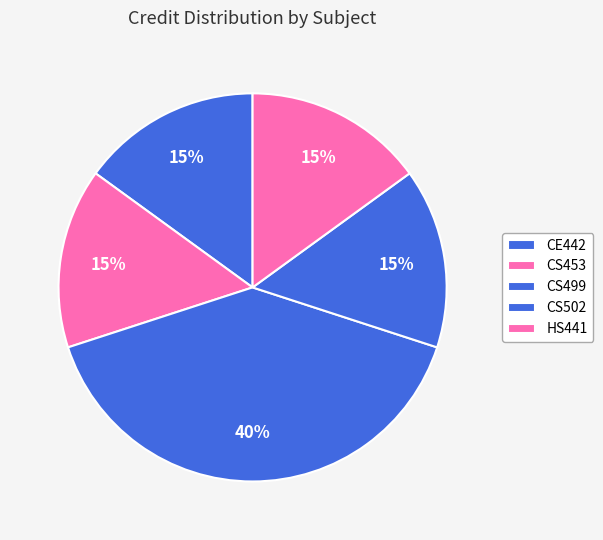

The CS499 slice represents 32% of the pie. True or false?

False